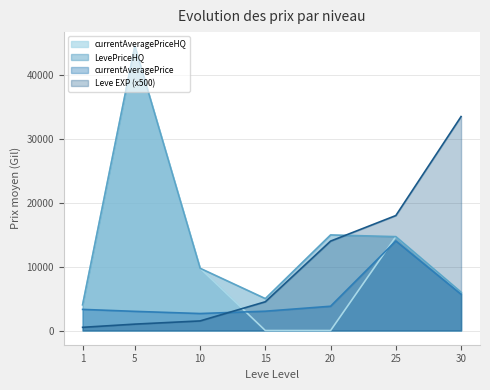

At which category does currentAveragePrice reach its first local peak?

25